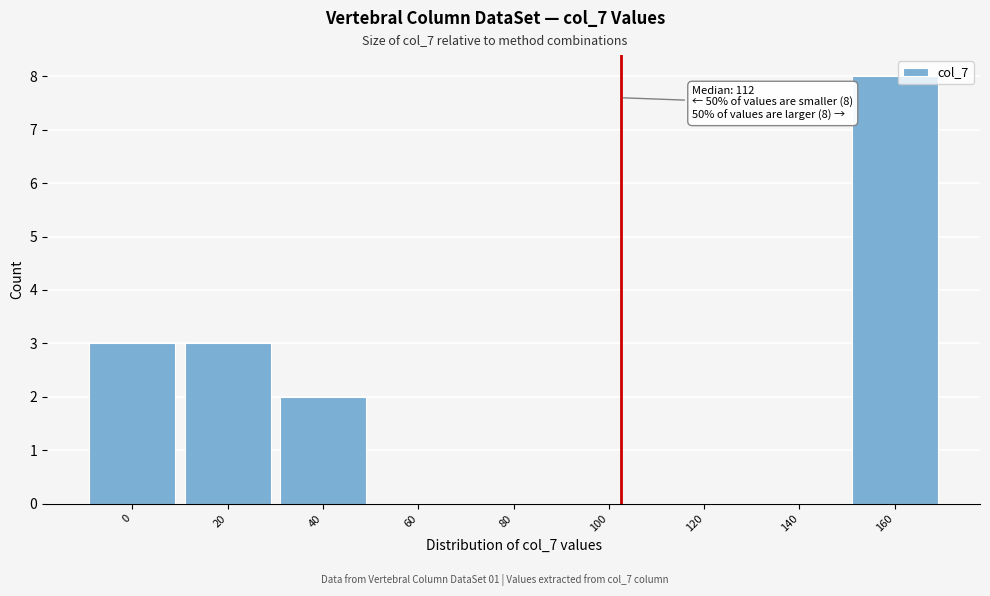

Reading left to right, transcribe all the data shown in this chart.

0=3	20=3	40=2	60=0	80=0	100=0	120=0	140=0	160=8